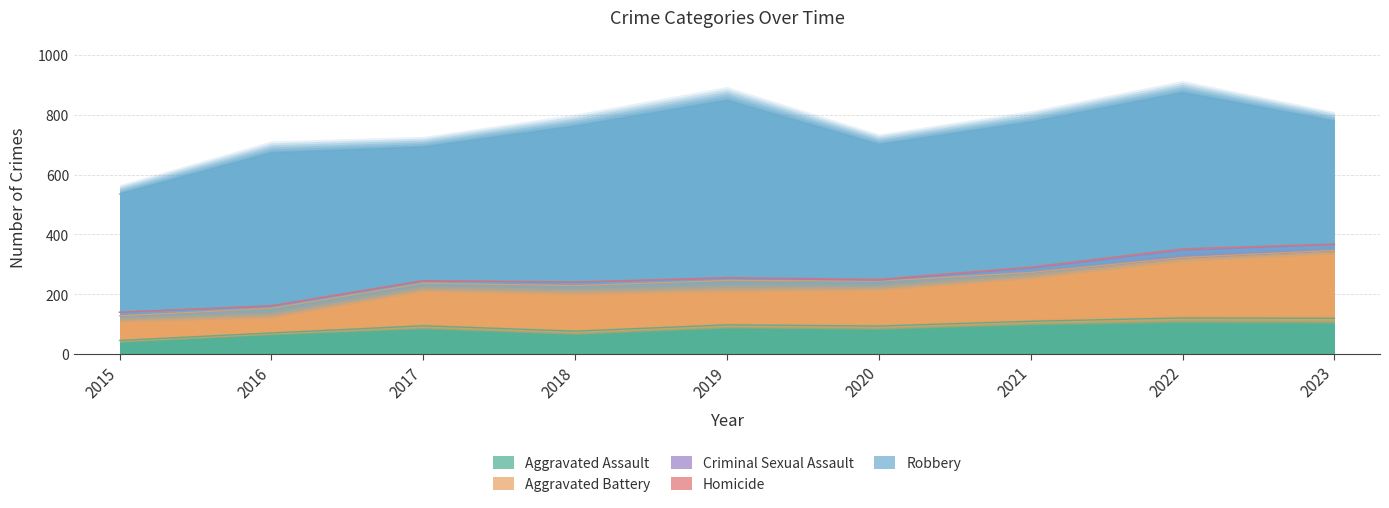

Reading right to left, what are all the values shown in this chart?

Aggravated Assault: 120	121	110	94	98	77	95	71	46
Aggravated Battery: 227	202	163	150	148	152	142	82	82
Criminal Sexual Assault: 19	24	14	3	8	11	8	8	12
Homicide: 2	5	4	3	2	1	1	1	0
Robbery: 410	521	484	450	591	520	446	510	395